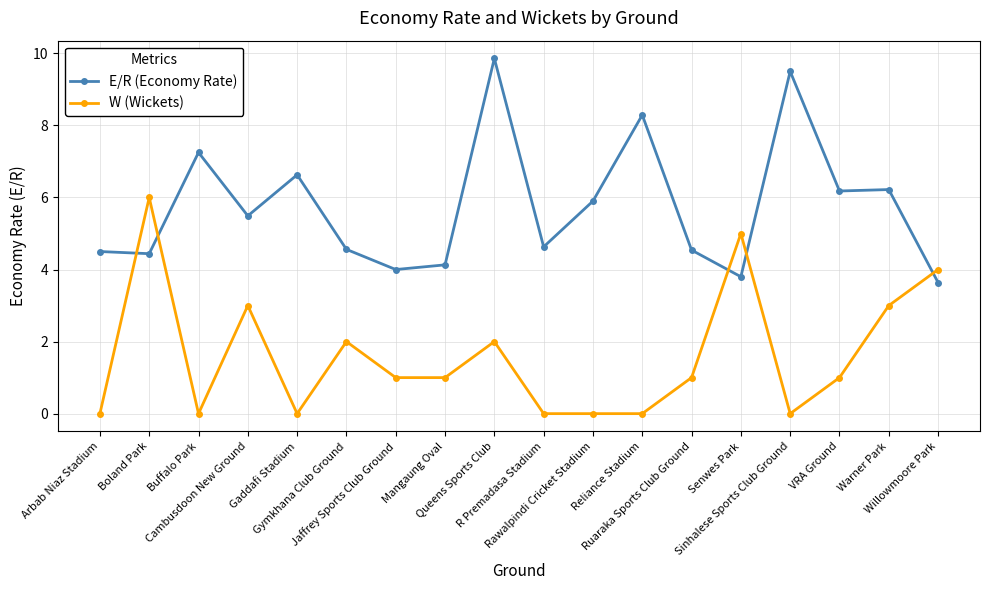

Which category has the highest value across all series?

Queens Sports Club